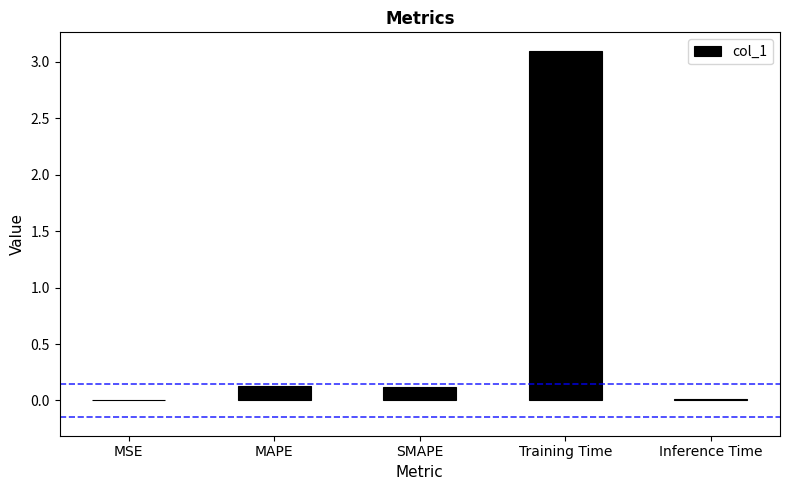

How many distinct data groups are displayed?

1